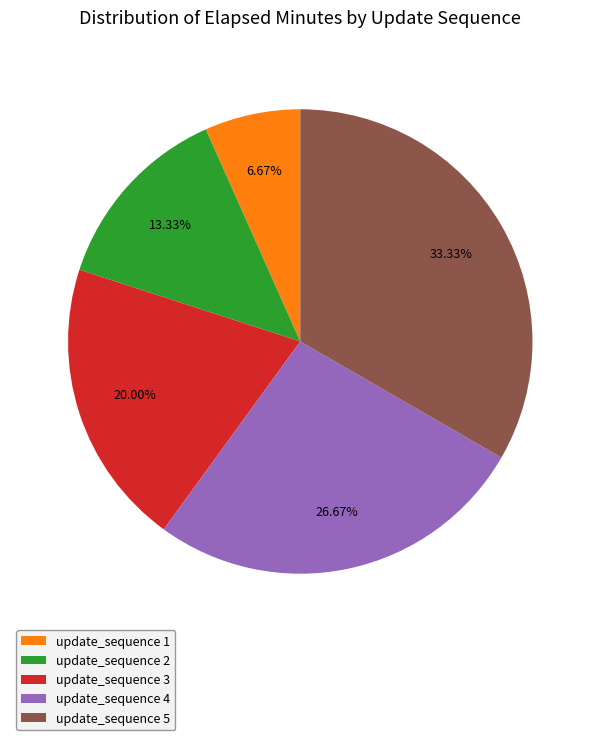

Rank the categories by value from highest to lowest.

update_sequence 5, update_sequence 4, update_sequence 3, update_sequence 2, update_sequence 1